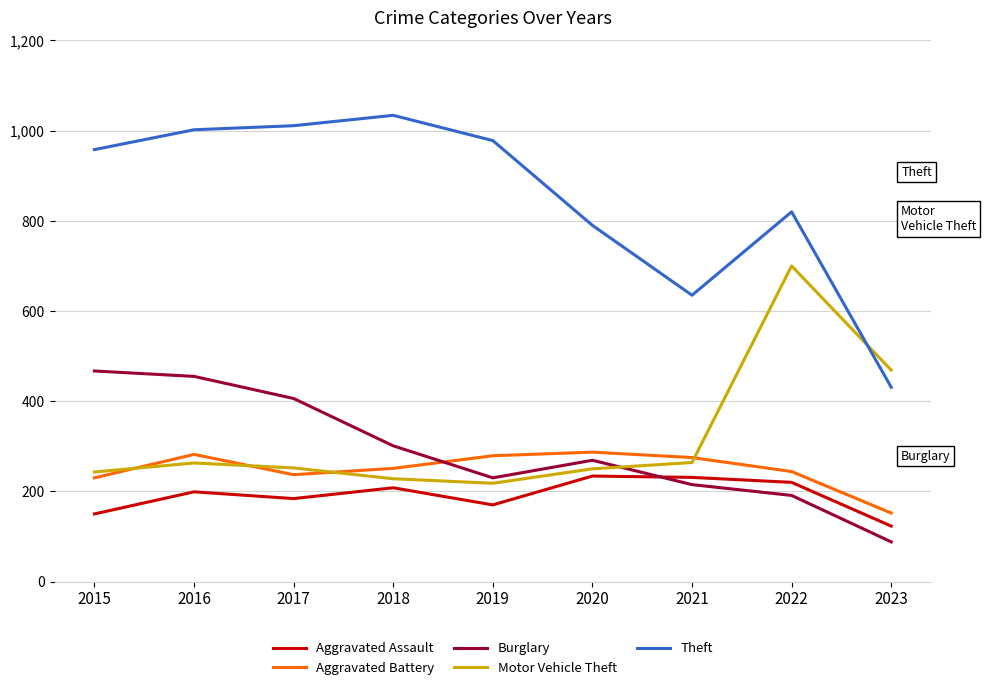

What is the difference between the highest and lowest values at 2023?

381